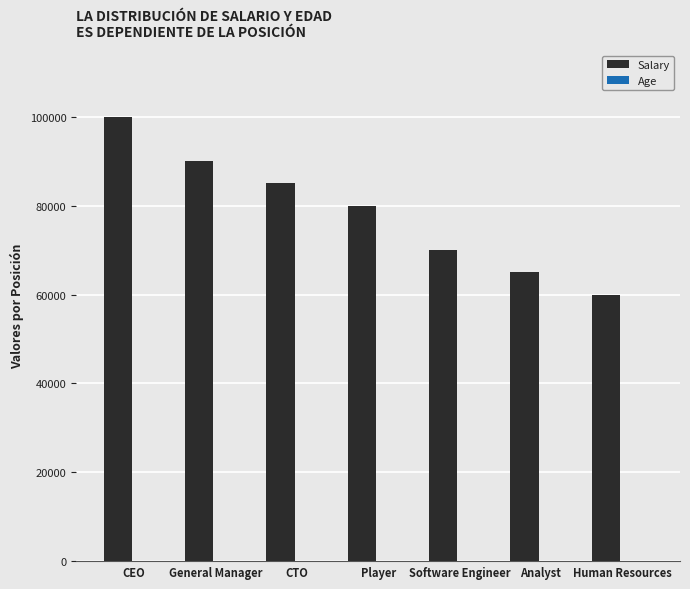

What is the approximate value of Salary at General Manager?

90000